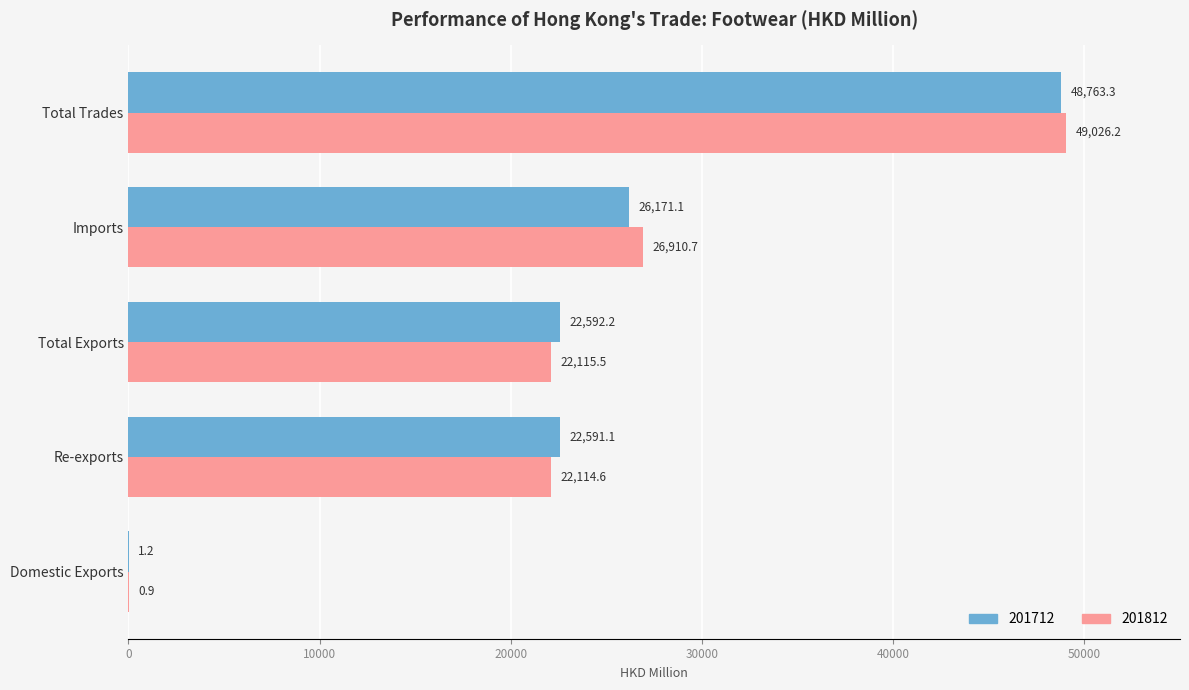

Is it true that 201812 equals 49026.2 at Total Trades?

True